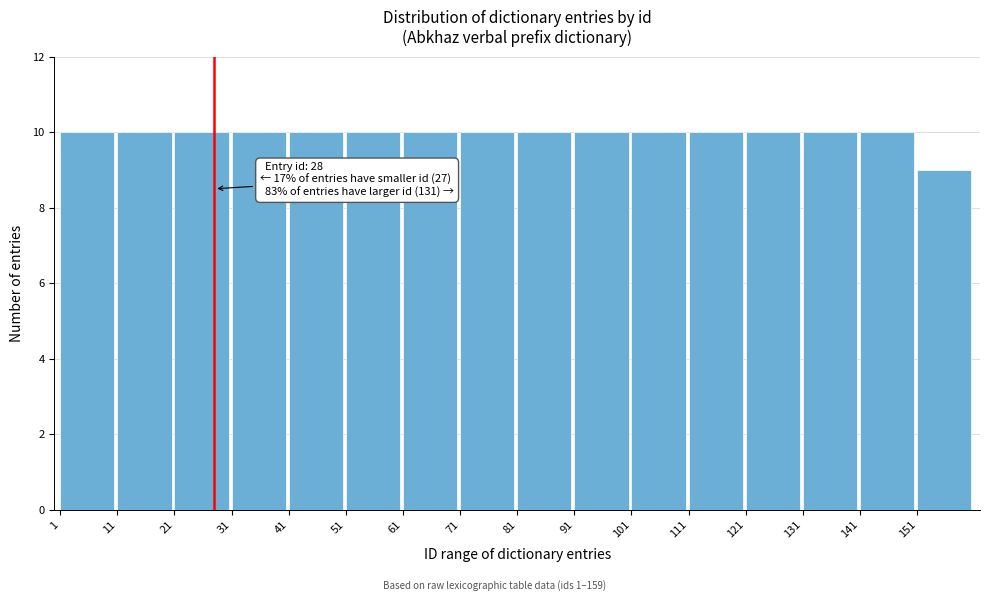

Reading right to left, what are all the values shown in this chart?

151=9	141=10	131=10	121=10	111=10	101=10	91=10	81=10	71=10	61=10	51=10	41=10	31=10	21=10	11=10	1=10